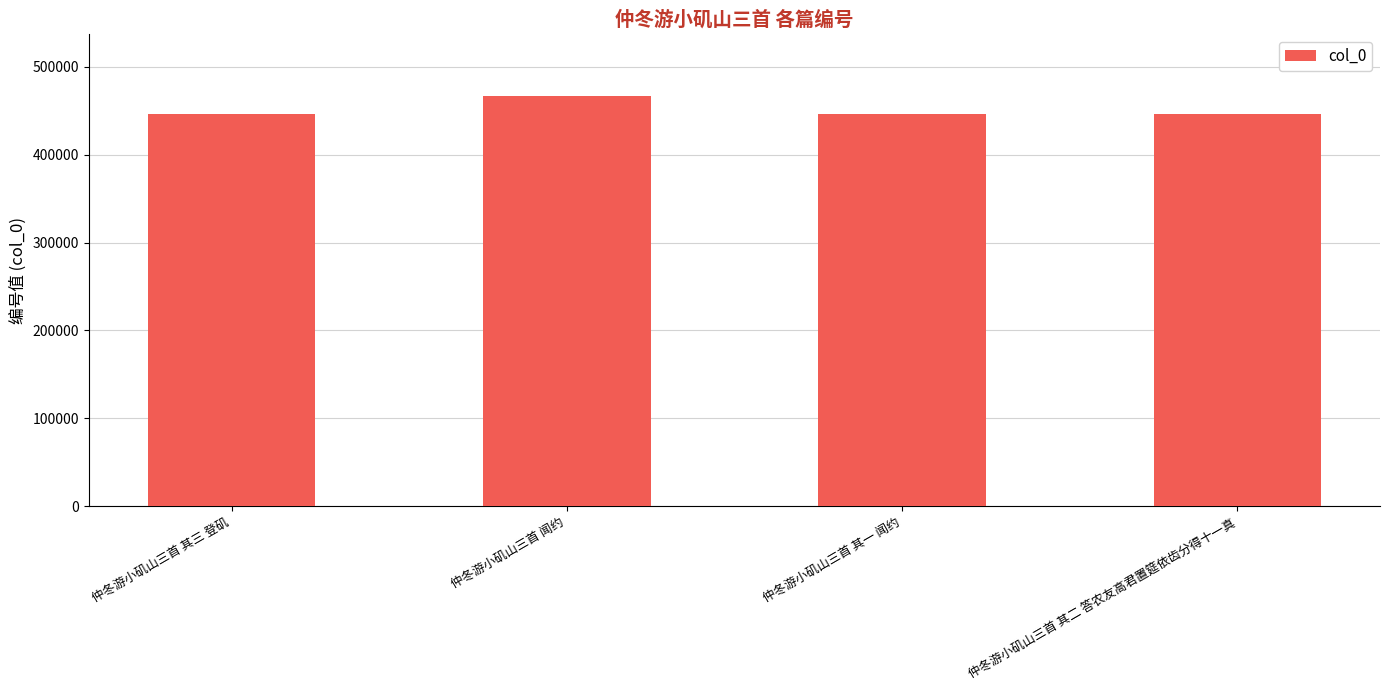

What is the difference between the maximum and minimum values?

21546